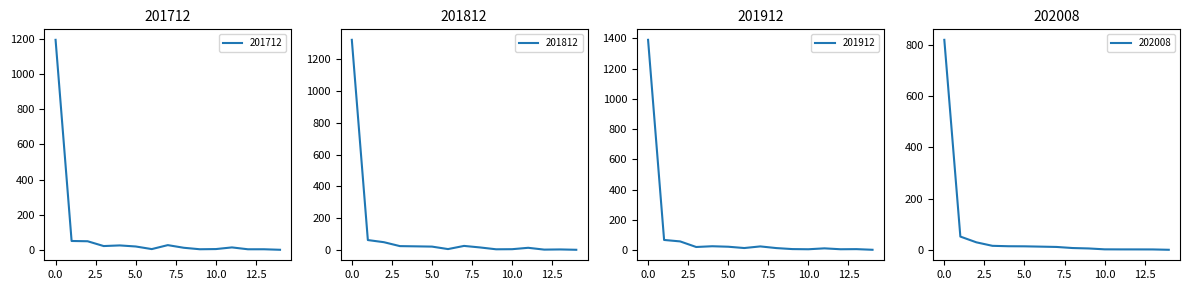

How many lines are shown in the chart?

4